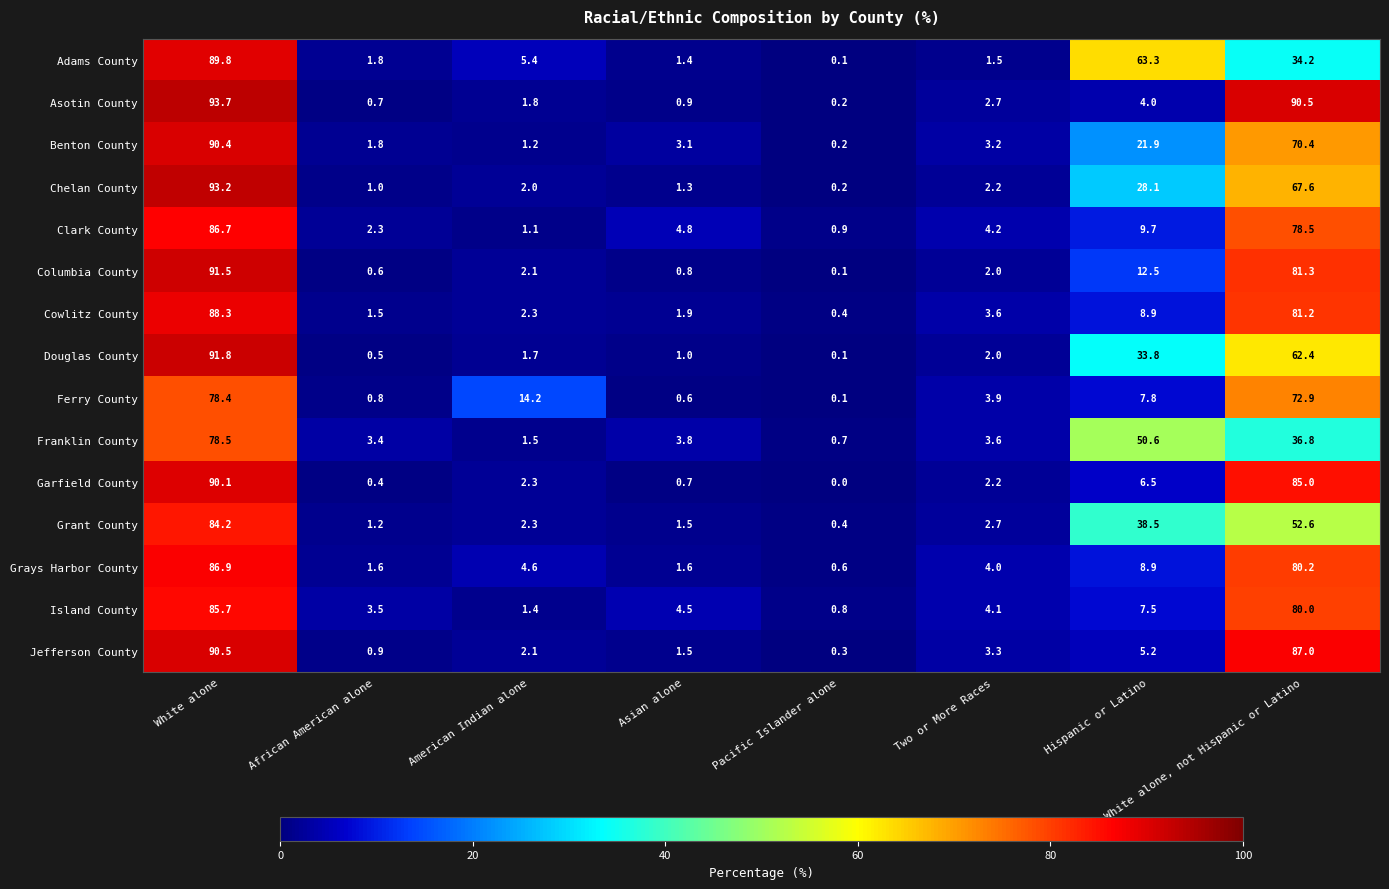

List the series in order of their peak value, lowest first.

Ferry County, Franklin County, Grant County, Island County, Clark County, Grays Harbor County, Cowlitz County, Adams County, Garfield County, Benton County, Jefferson County, Columbia County, Douglas County, Chelan County, Asotin County